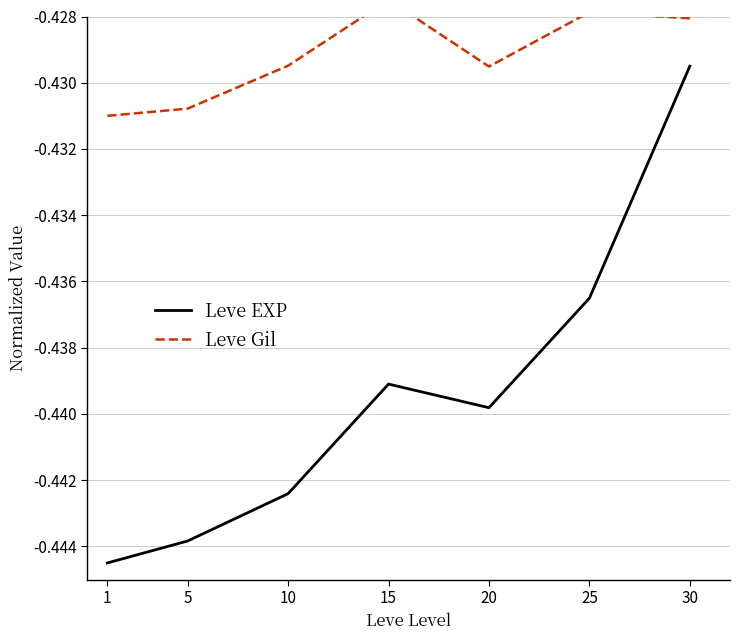

What is the maximum value shown in the chart?

-0.4